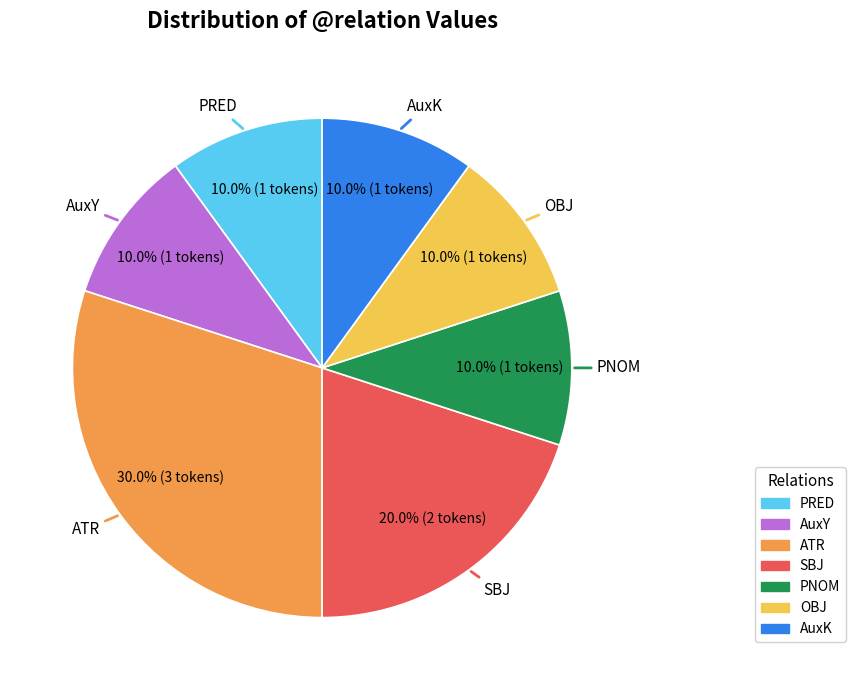

Does ATR represent more than half of the total?

No